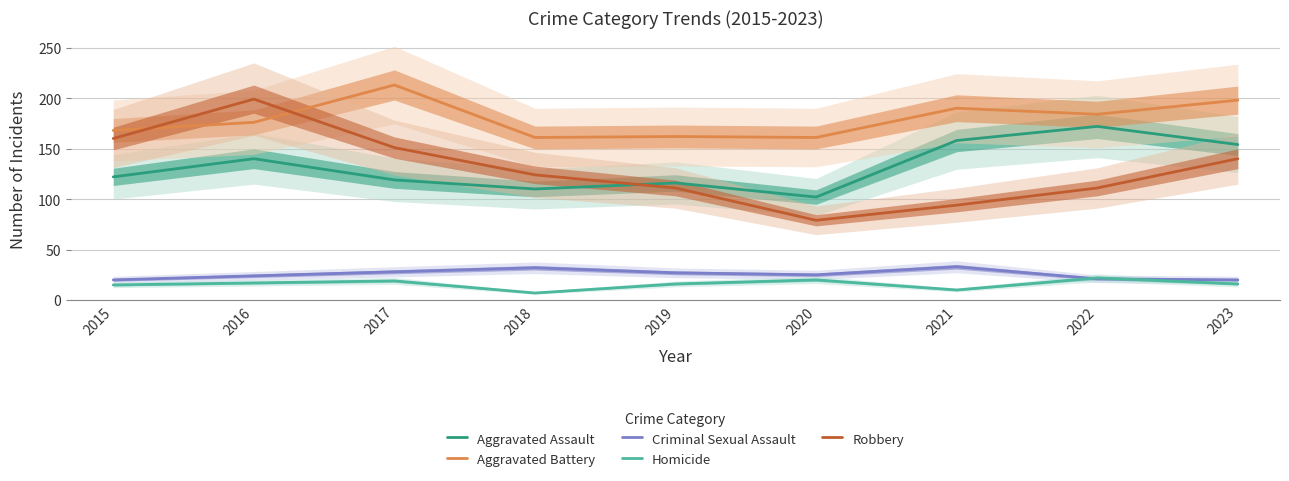

At which label does Aggravated Battery reach its peak?

2017